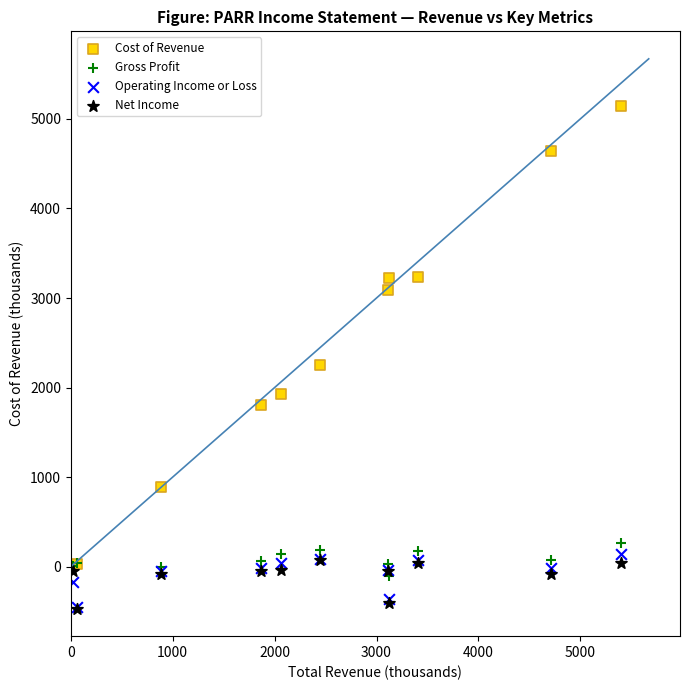

Across all series, what Y value is closest to 2335?

2256.6